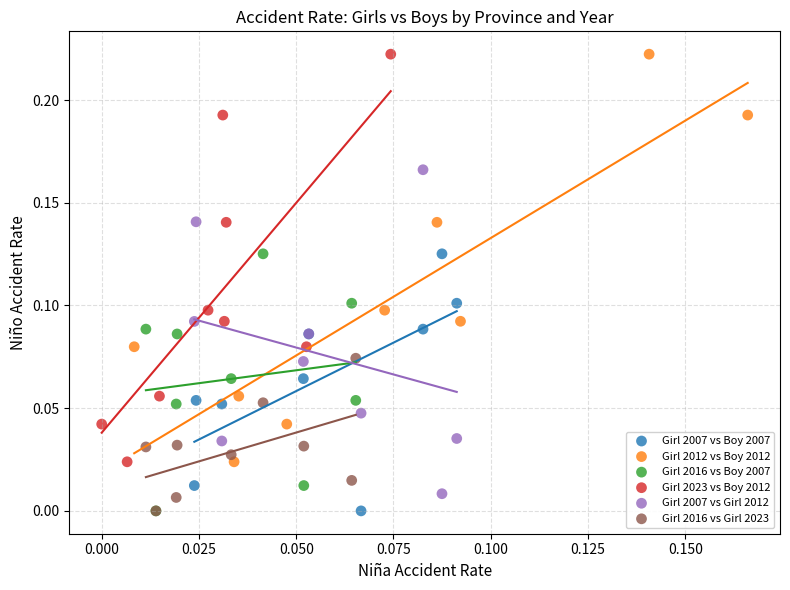

What are all the series names shown in the legend?

Girl 2007 vs Boy 2007, Girl 2012 vs Boy 2012, Girl 2016 vs Boy 2007, Girl 2023 vs Boy 2012, Girl 2007 vs Girl 2012, Girl 2016 vs Girl 2023